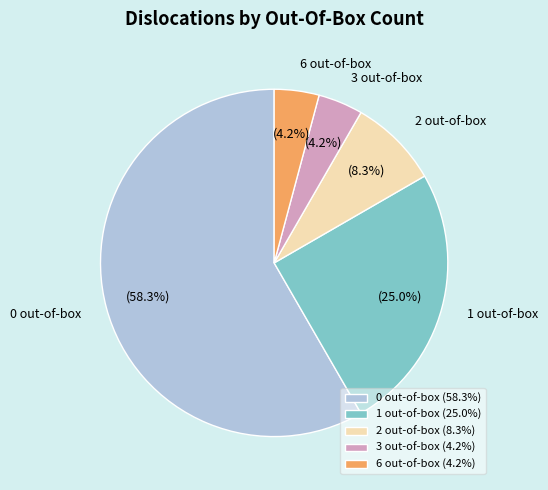

True or false: 2 out-of-box accounts for 8% of the total.

True